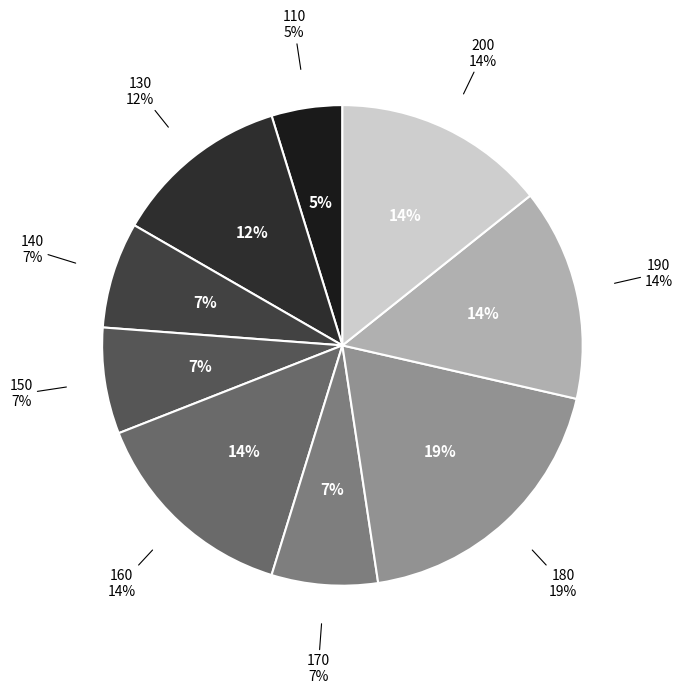

What is the smallest slice in the pie chart?

110